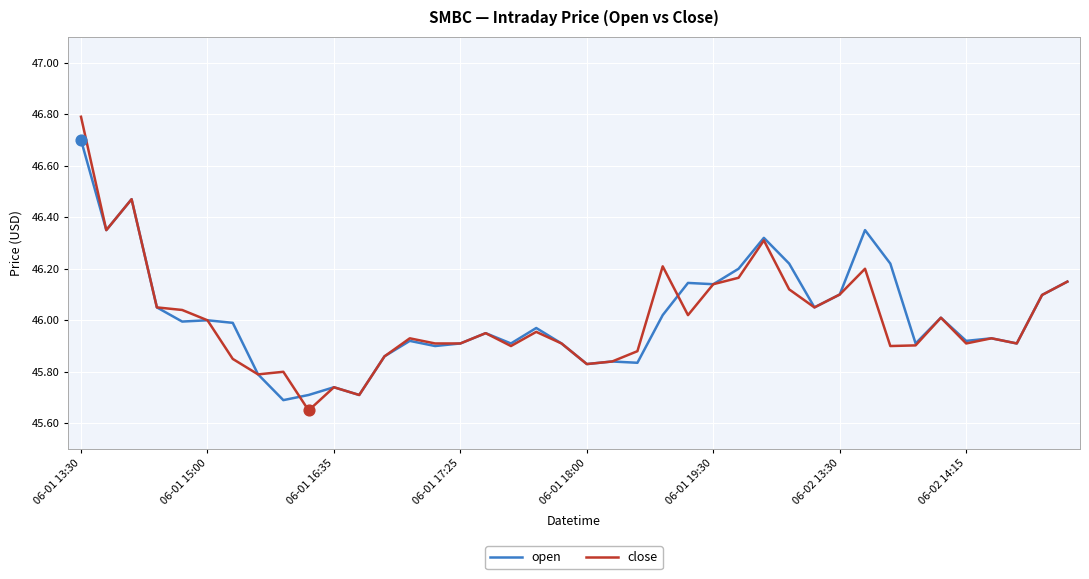

What is the greatest value displayed?

46.8